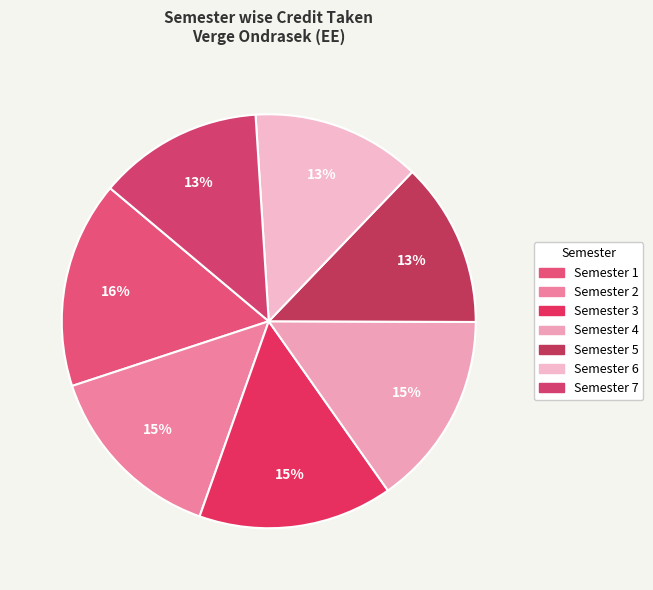

The Semester 7 slice represents 22% of the pie. True or false?

False